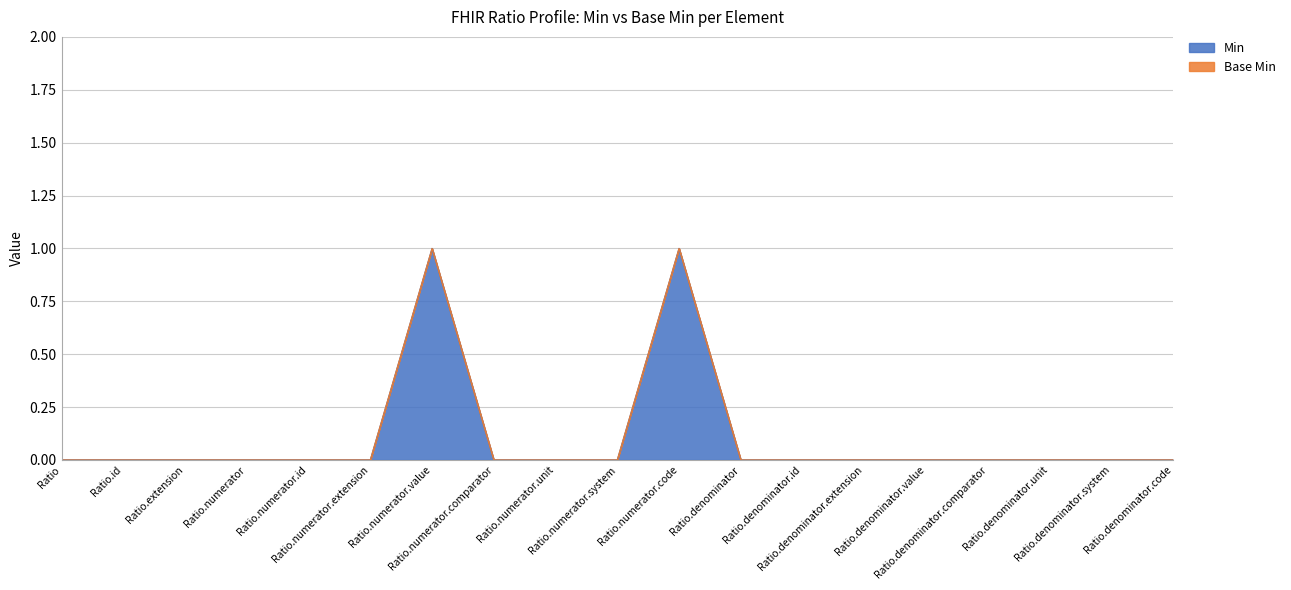

Reading left to right, what are all the values shown in this chart?

Ratio=0	Ratio.id=0	Ratio.extension=0	Ratio.numerator=0	Ratio.numerator.id=0	Ratio.numerator.extension=0	Ratio.numerator.value=1	Ratio.numerator.comparator=0	Ratio.numerator.unit=0	Ratio.numerator.system=0	Ratio.numerator.code=1	Ratio.denominator=0	Ratio.denominator.id=0	Ratio.denominator.extension=0	Ratio.denominator.value=0	Ratio.denominator.comparator=0	Ratio.denominator.unit=0	Ratio.denominator.system=0	Ratio.denominator.code=0